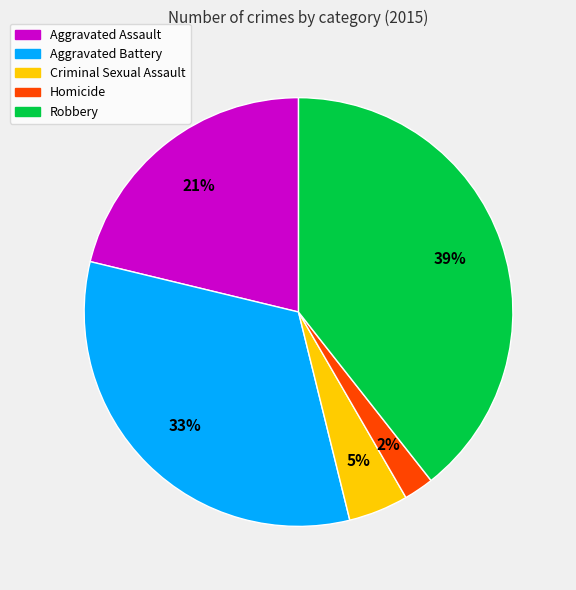

Which category has the biggest portion of the pie?

Robbery